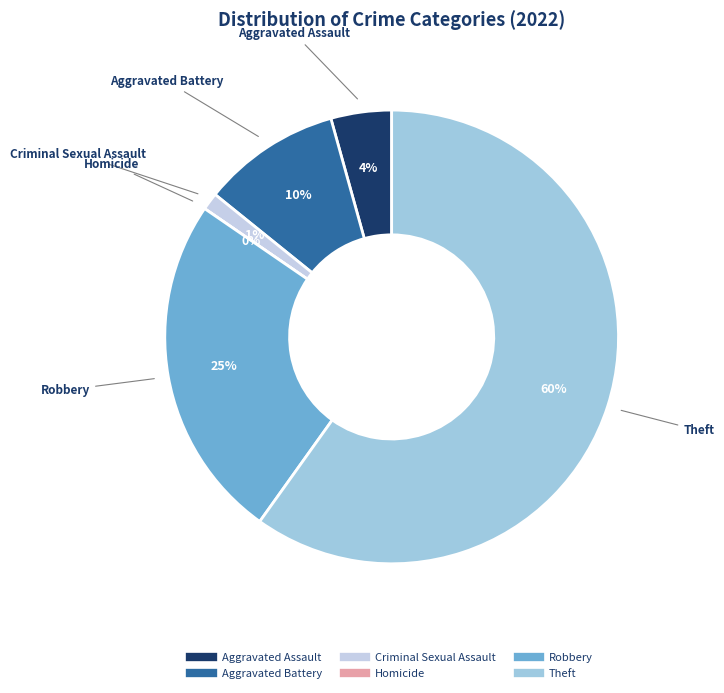

Which slice is the largest?

Theft